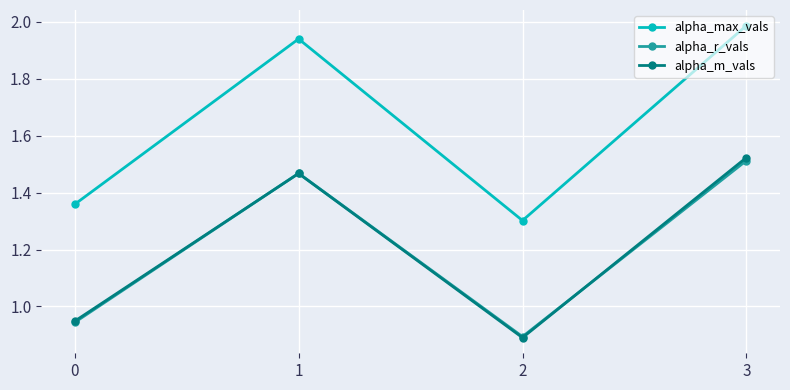

The value of alpha_r_vals at 1 is 0.5. True or false?

False